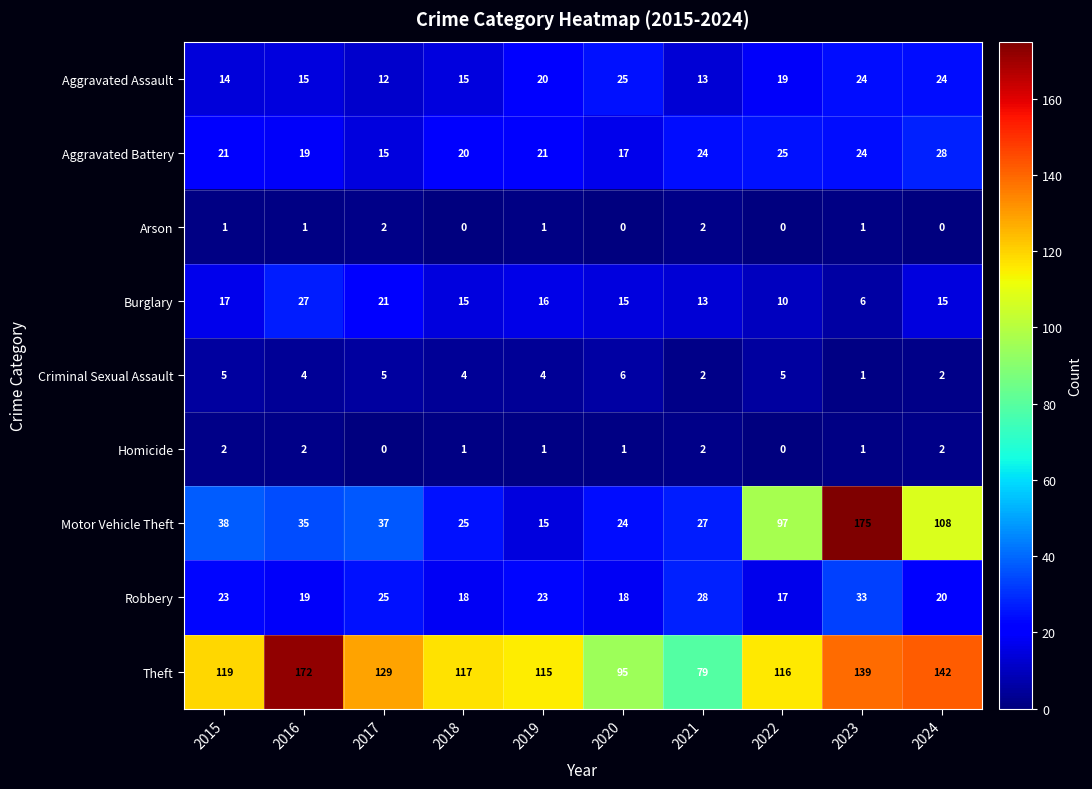

At how many categories does at least one series exceed 160?

2